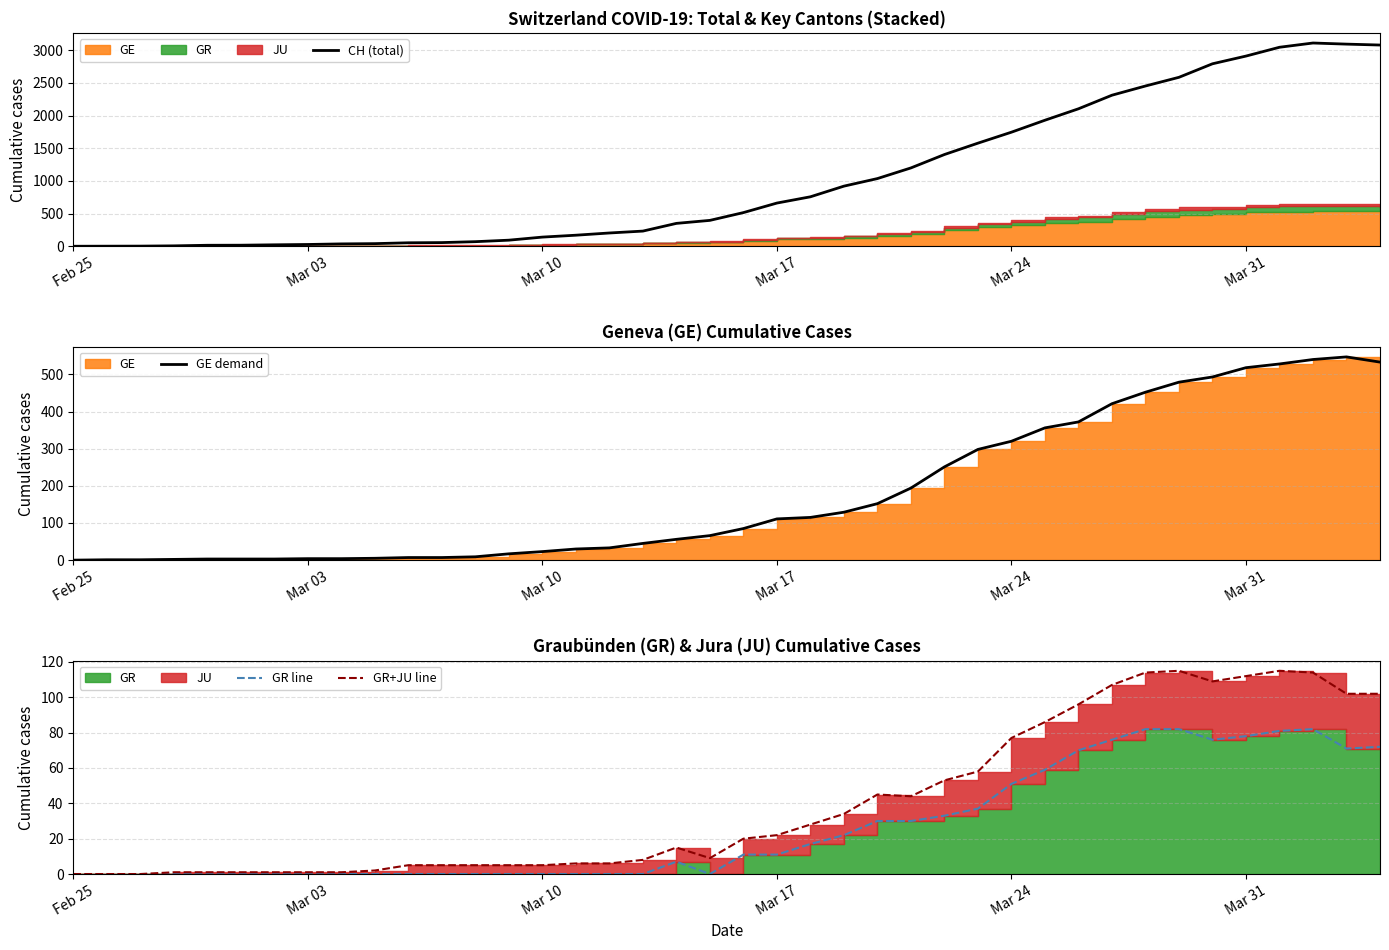

True or false: GR+JU line and GE demand intersect in this chart.

False